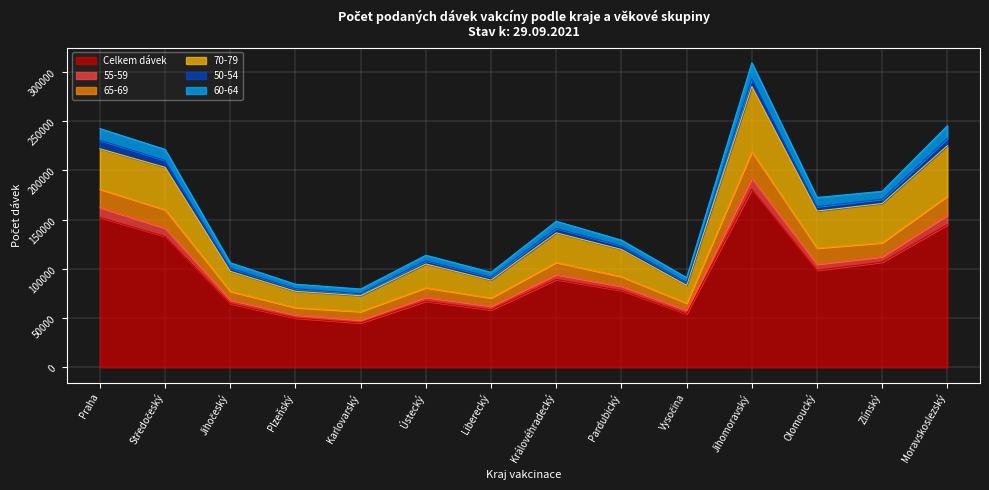

Which category has the highest value in the Celkem dávek series?

Jihomoravský